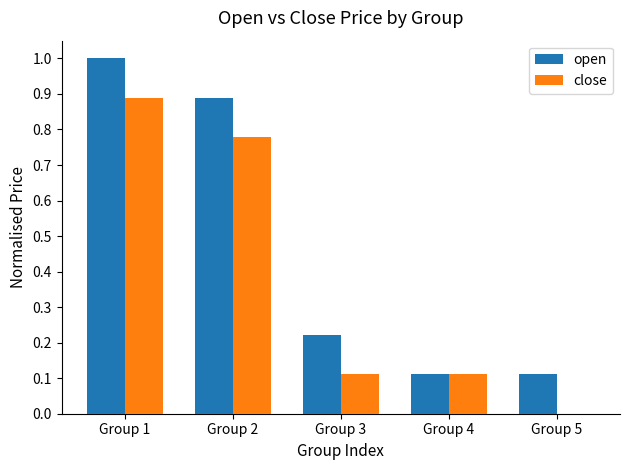

Count the number of categories in the chart.

5